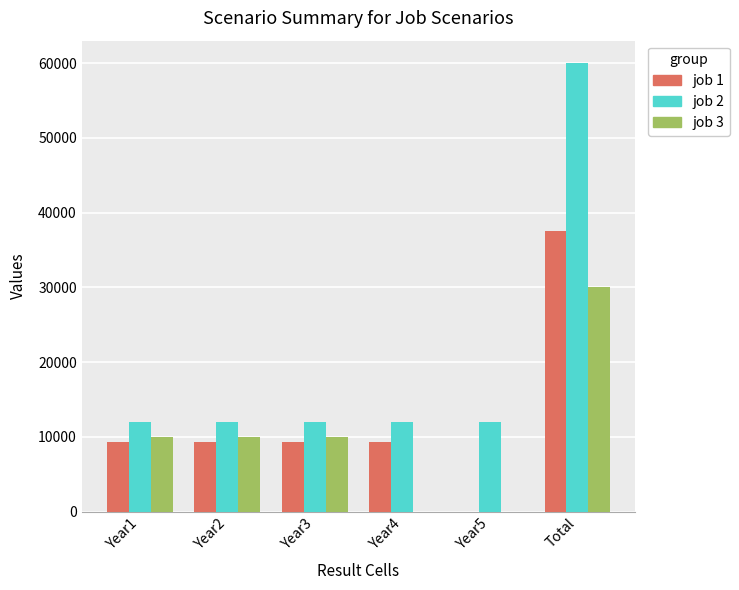

The job 2 series shows 12000 at Year1. True or false?

True